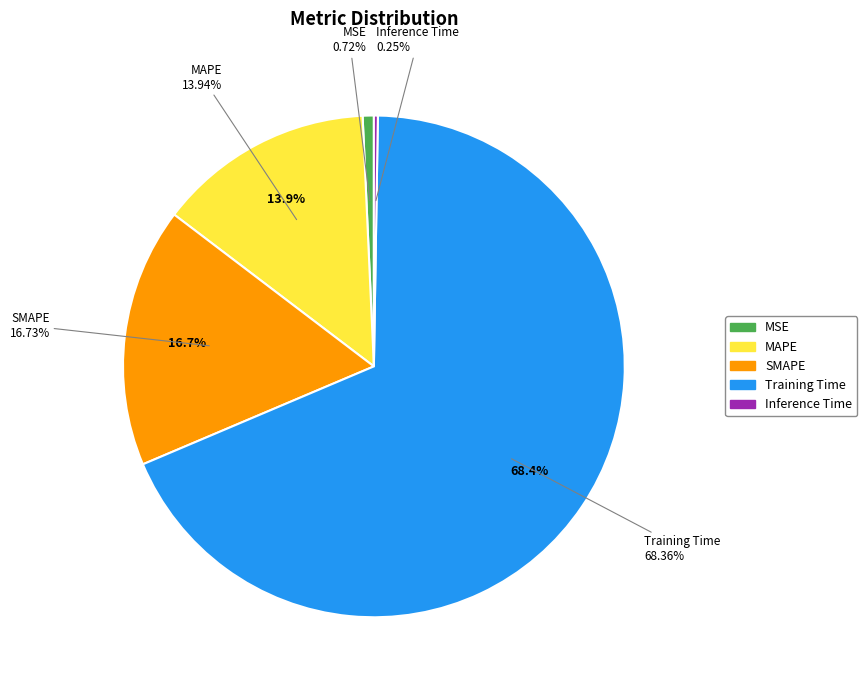

What is the largest slice in the pie chart?

Training Time